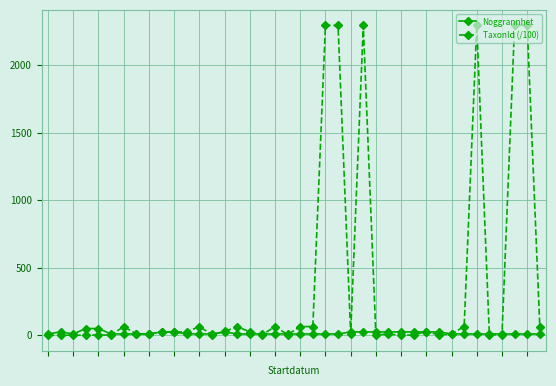

Rank the series by their maximum value, from highest to lowest.

TaxonId (/100), Noggrannhet